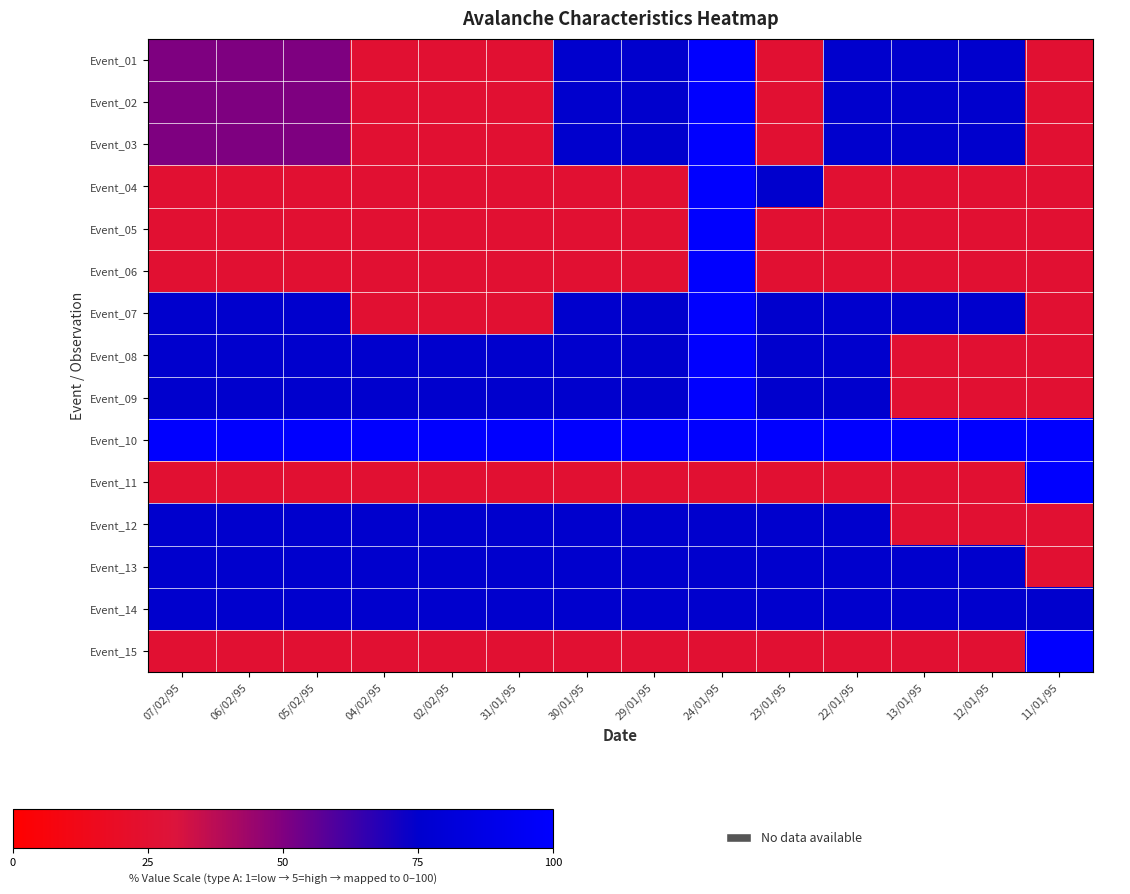

Which has a higher value, 13/01/95 or 11/01/95?

13/01/95